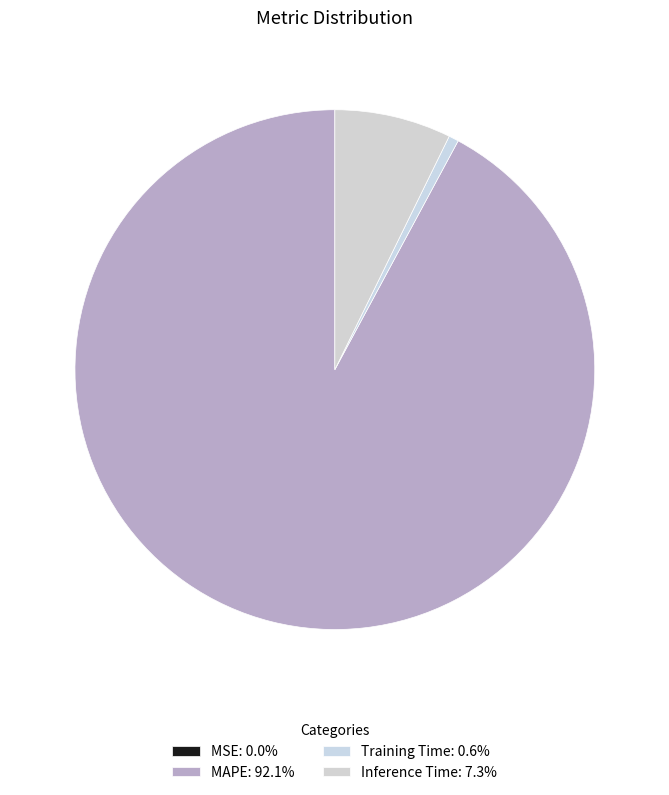

What is the largest slice in the pie chart?

MAPE